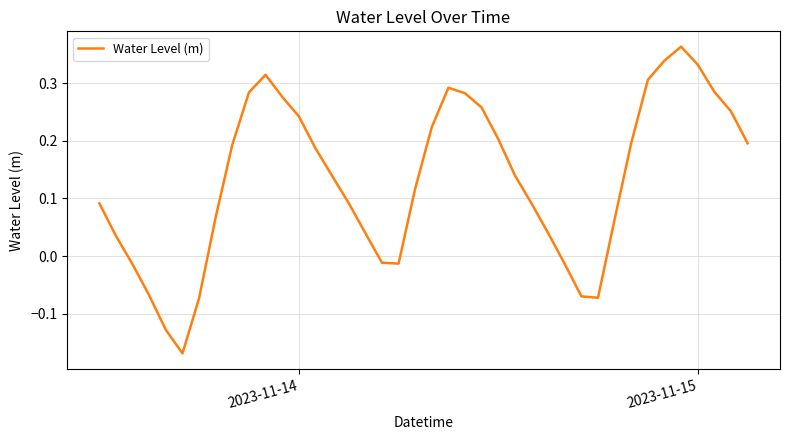

How many values are above zero?

30